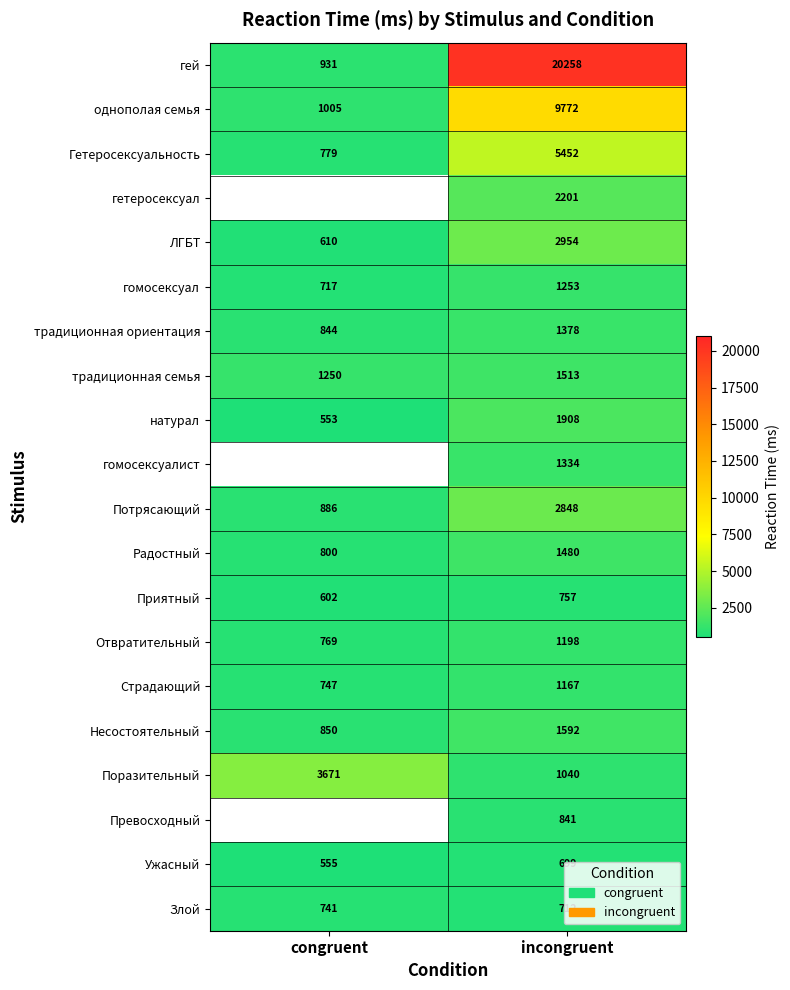

What is the average value of the Приятный series?

680